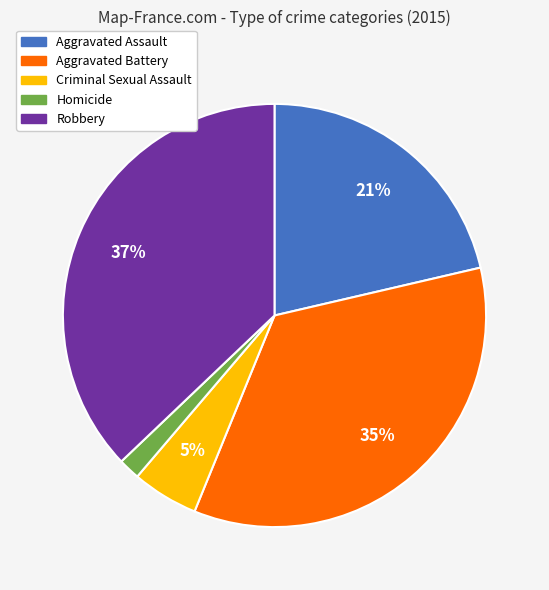

To the nearest percent, what percentage of the pie is Aggravated Assault?

21%